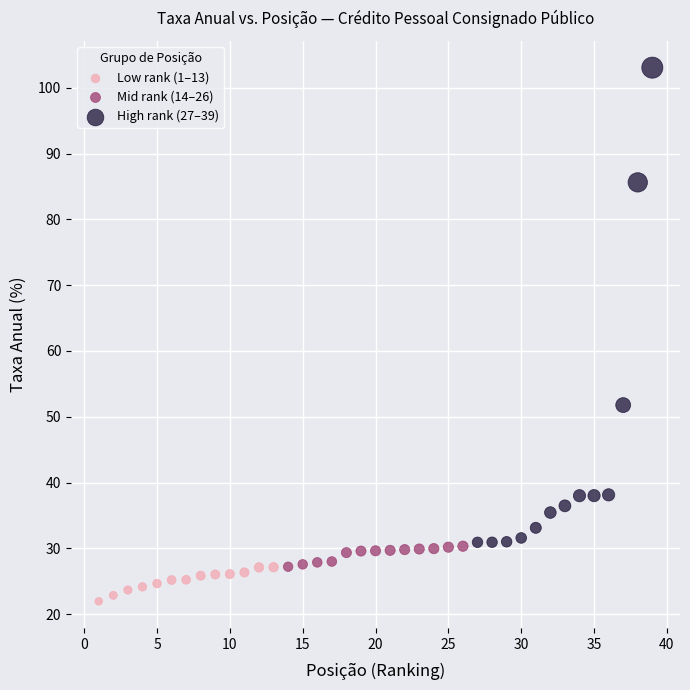

What are all the series names shown in the legend?

Low rank (1–13), Mid rank (14–26), High rank (27–39)